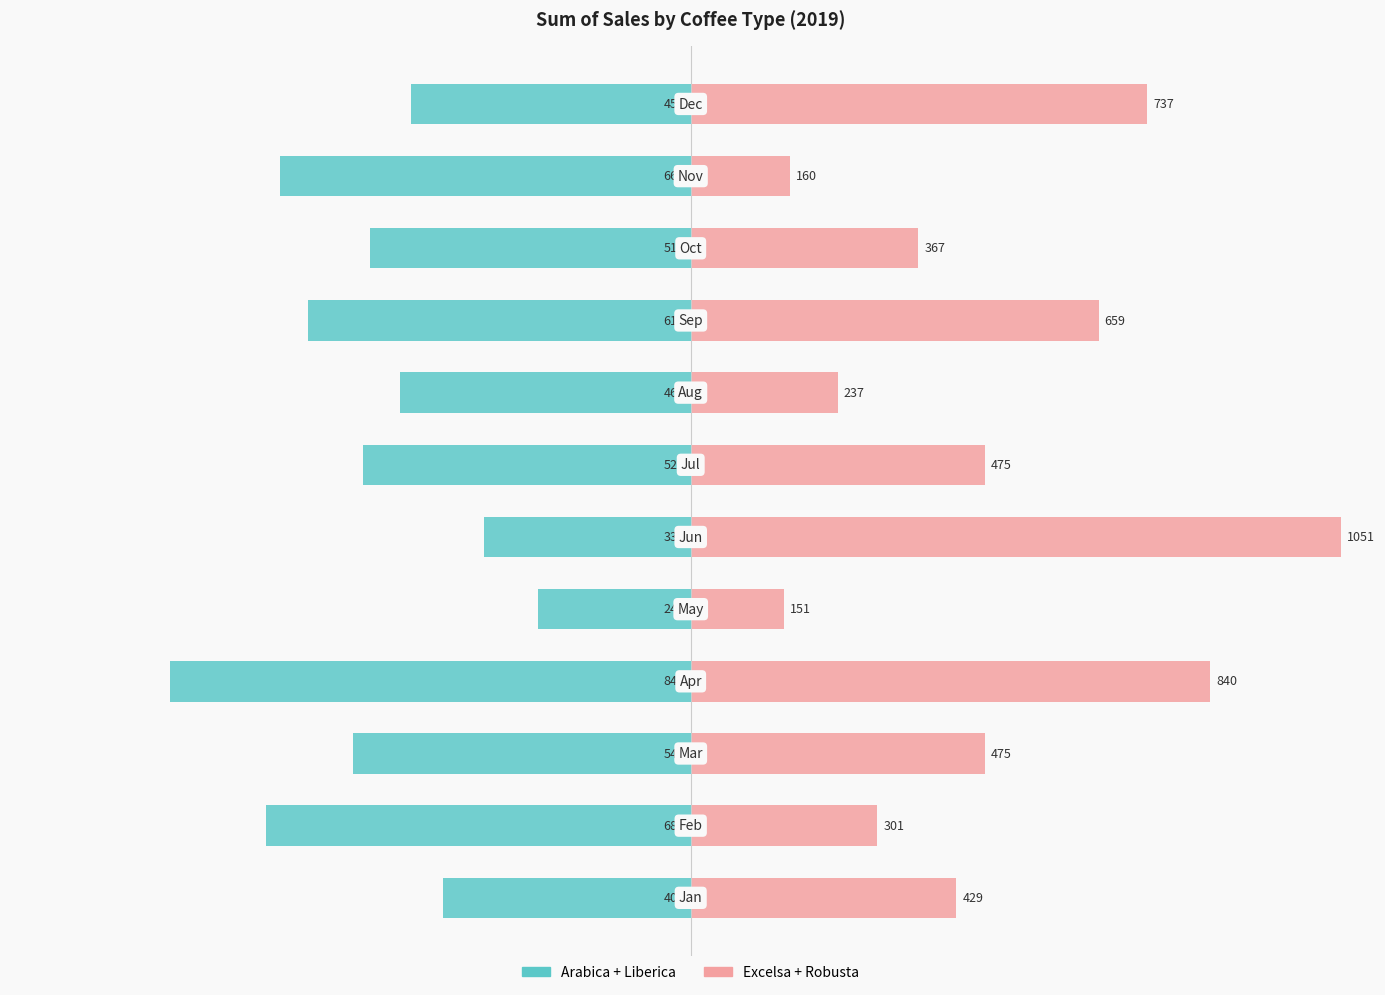

List the series in order of their peak value, lowest first.

Arabica + Liberica, Excelsa + Robusta